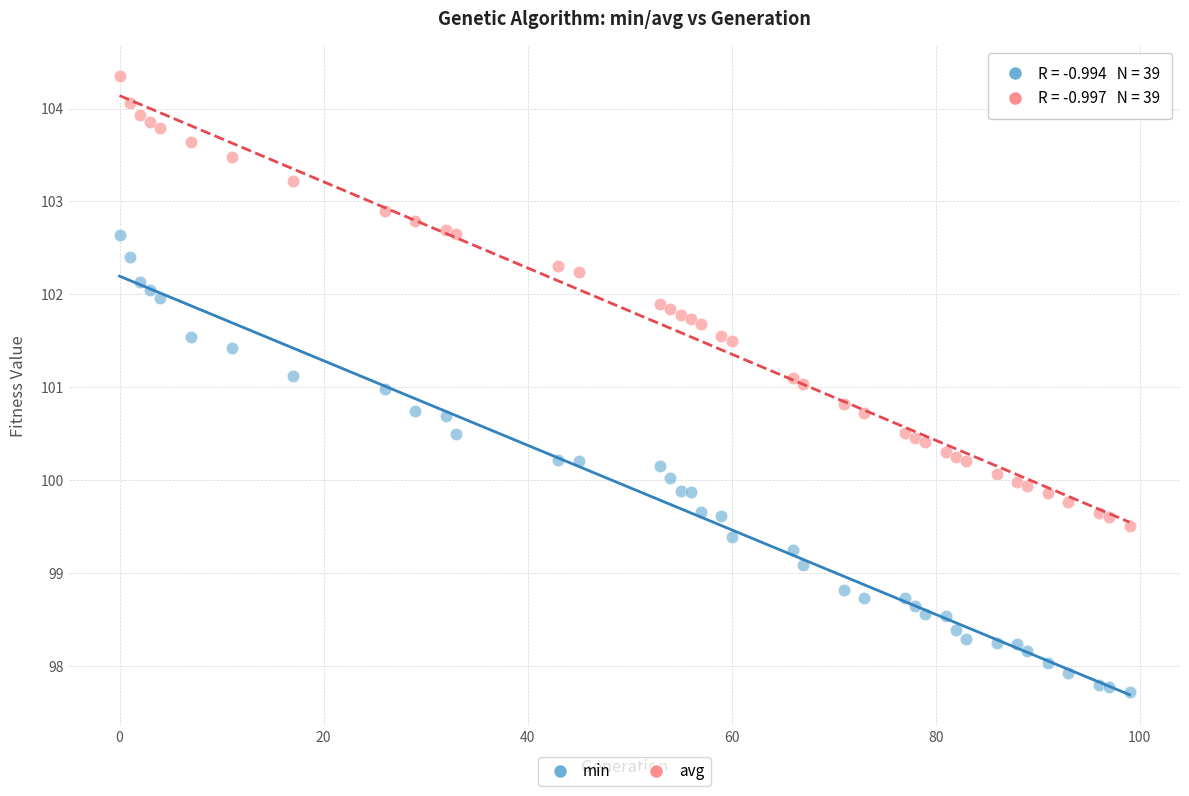

Which series reaches the maximum Y coordinate?

avg